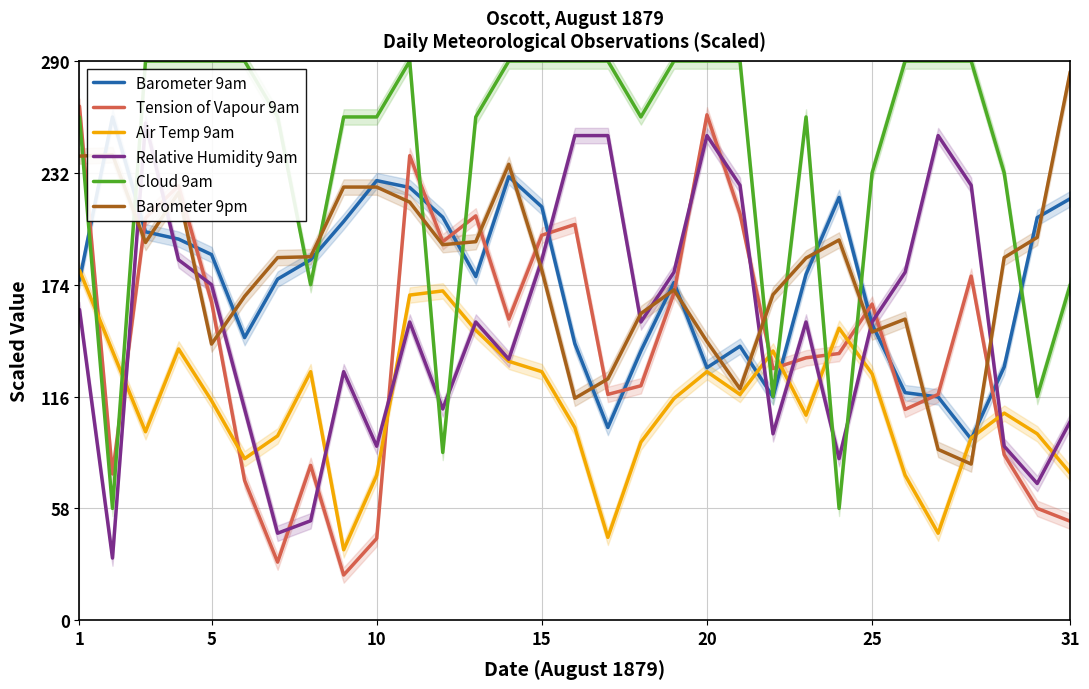

True or false: Air Temp 9am has more than 1 points higher than both neighbors.

True